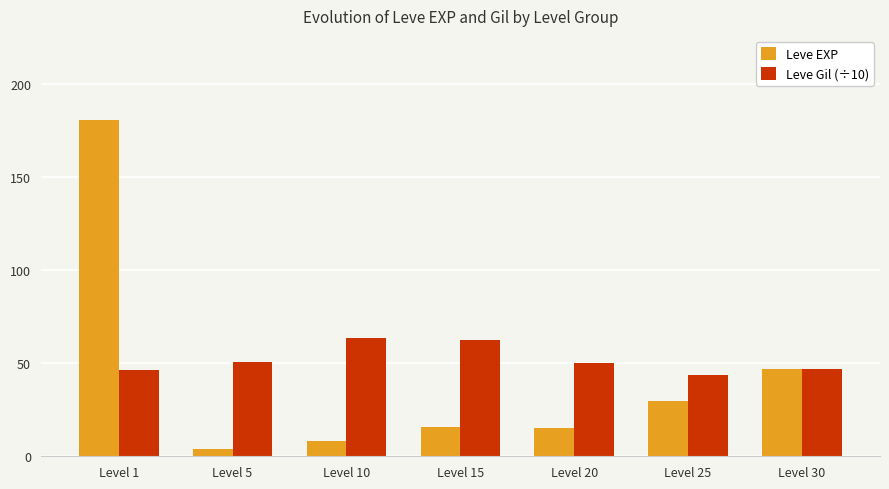

The value of Leve Gil (÷10) at Level 20 is 20.4. True or false?

False